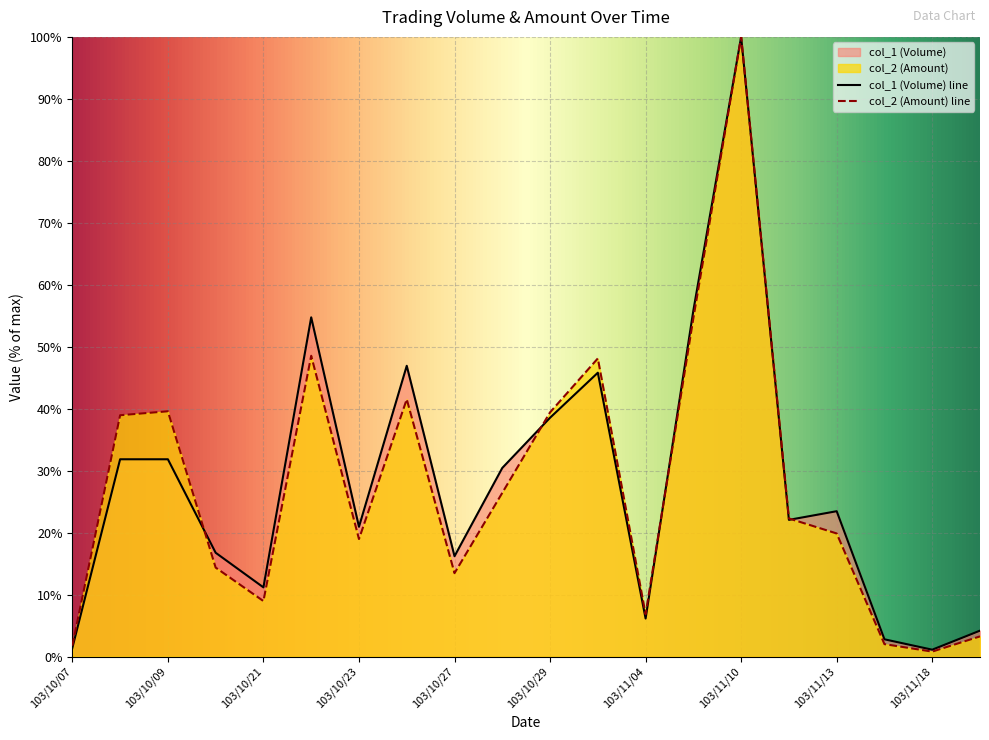

At how many categories does at least one series exceed 51?

3